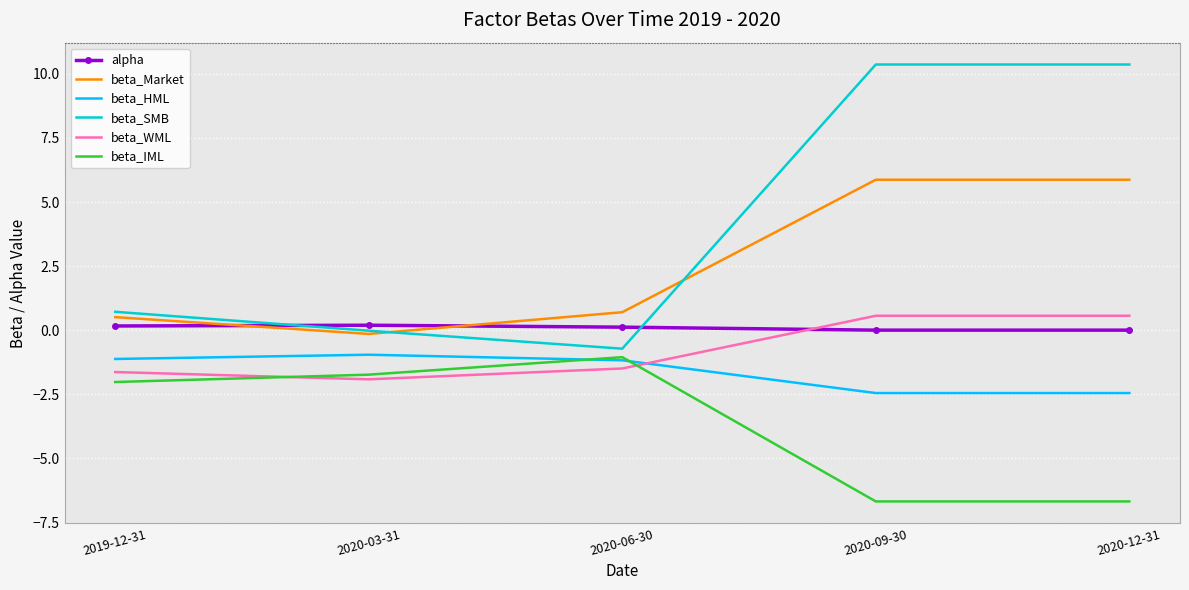

What is the maximum value for beta_SMB?

10.4